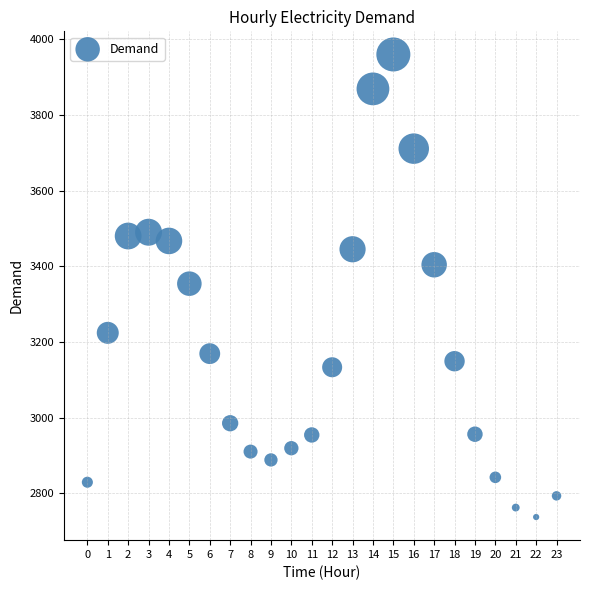

What is the range of Y values (max minus min)?

1223